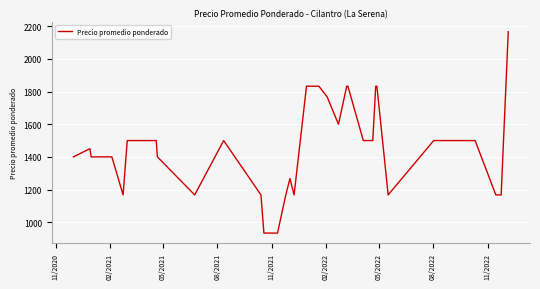

What is the greatest value displayed?

2167